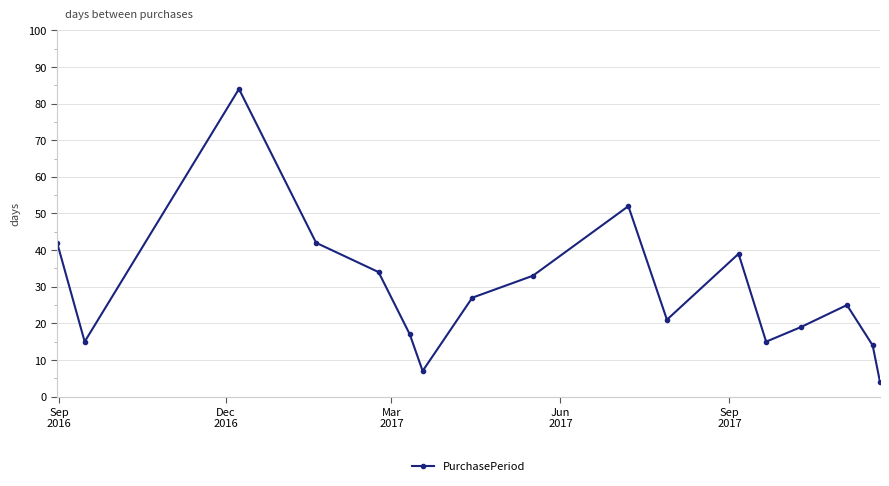

How many points are lower than both their immediate neighbors (excluding endpoints)?

4